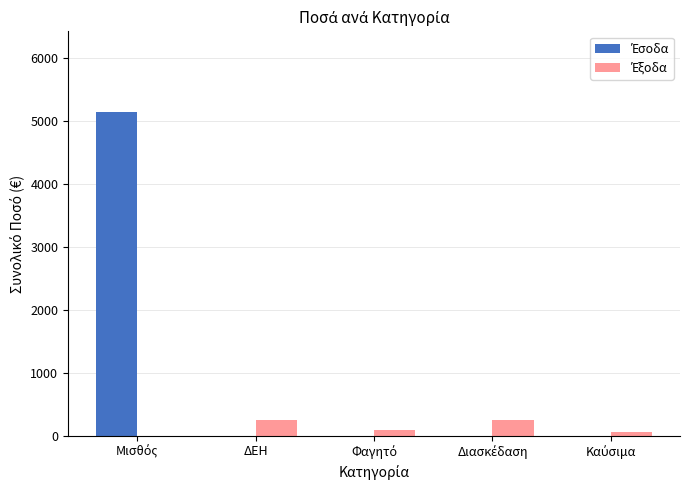

What is the maximum value shown in the chart?

5134